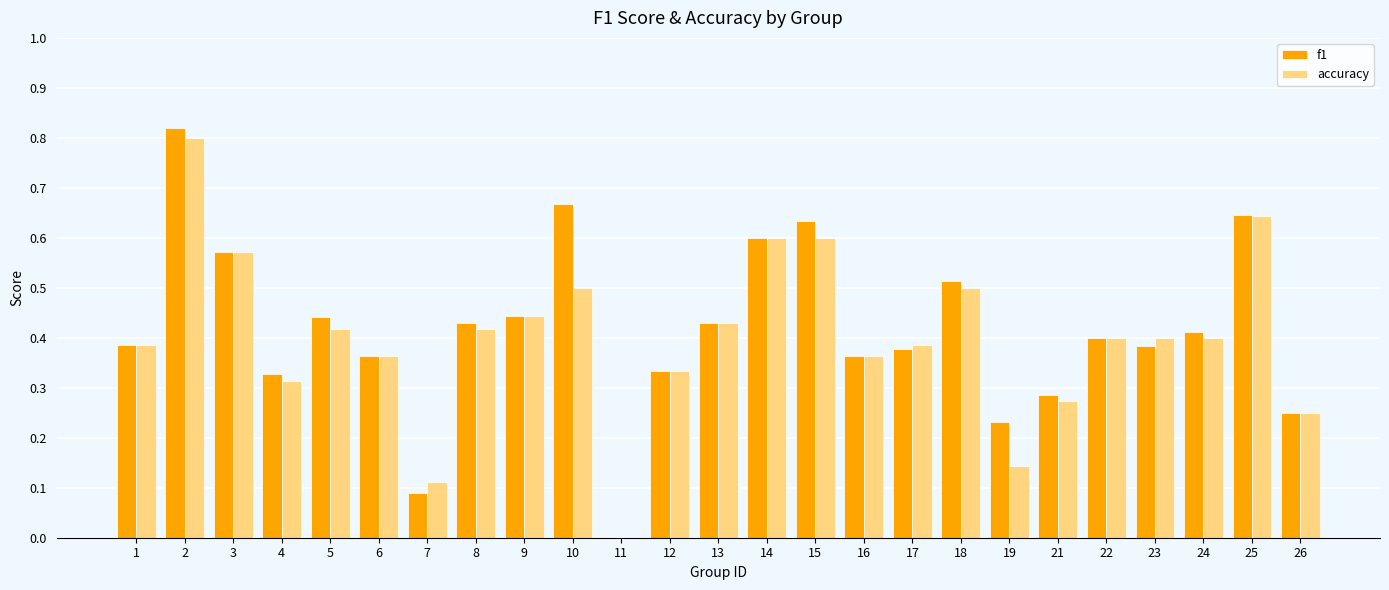

The accuracy series shows 0.8 at 2. True or false?

True